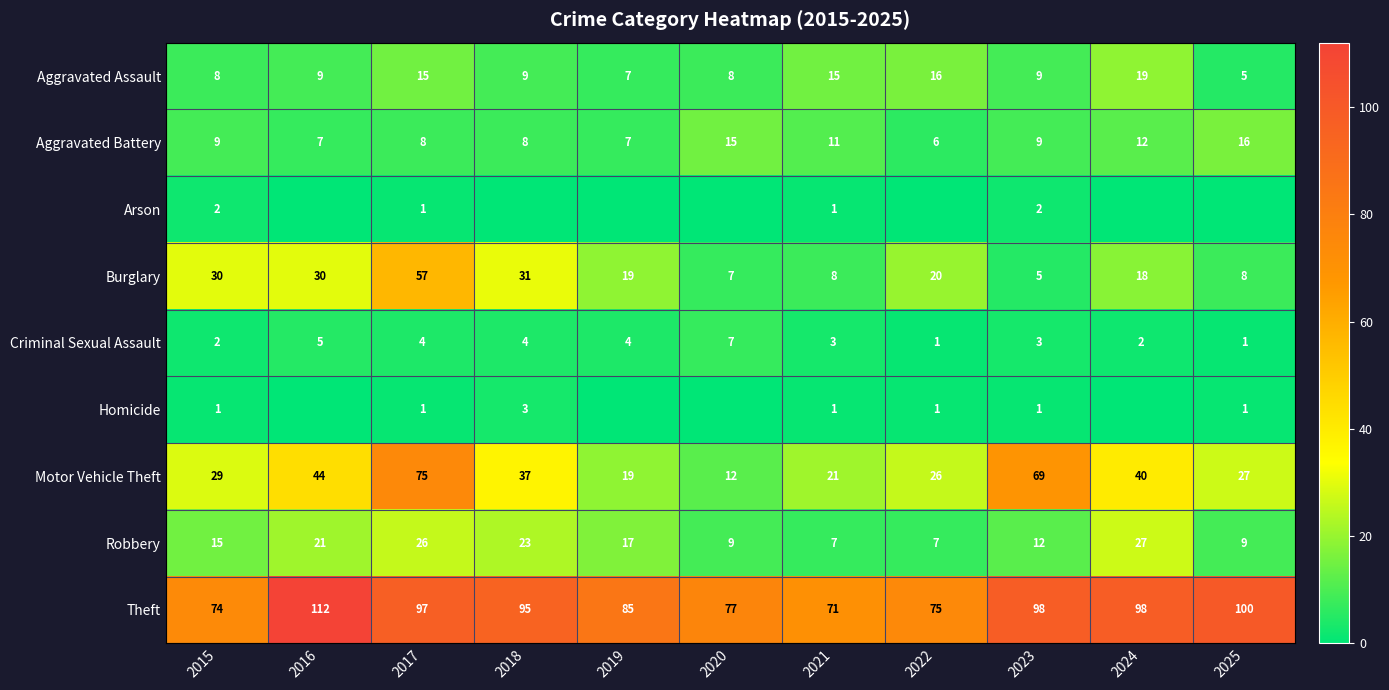

How many values in the Burglary series are below 19?

5